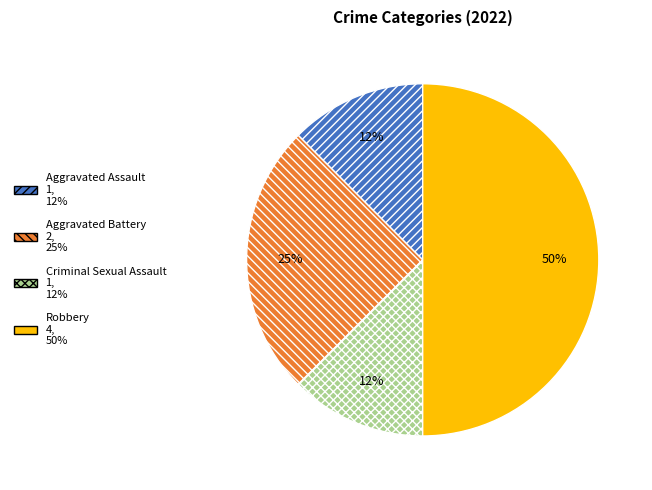

To the nearest percent, what is the average slice percentage?

25%